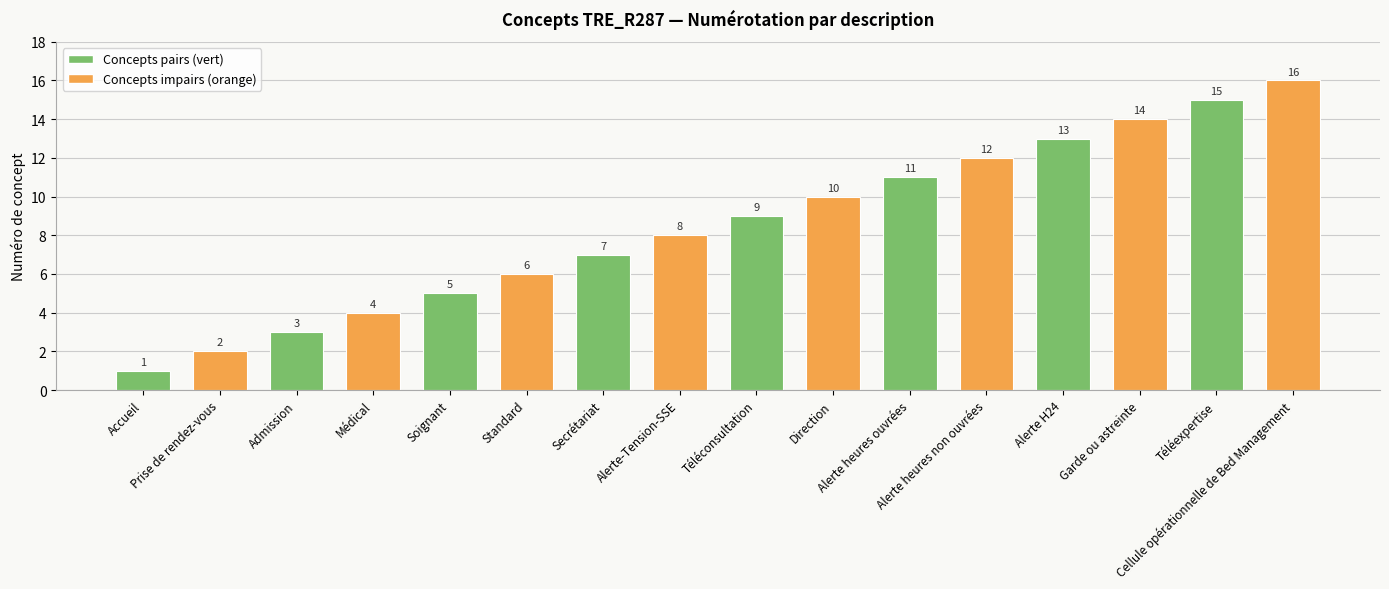

What is the approximate value at Médical?

4